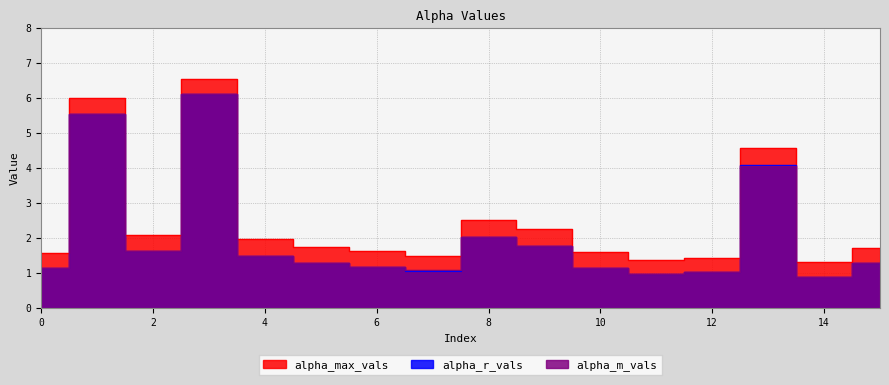

What are all the series names shown in the legend?

alpha_max_vals, alpha_r_vals, alpha_m_vals